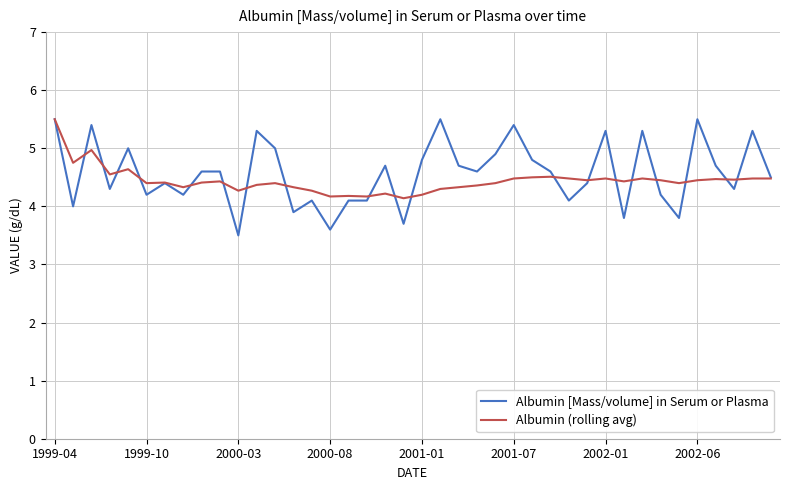

What is the maximum value for Albumin [Mass/volume] in Serum or Plasma?

5.5